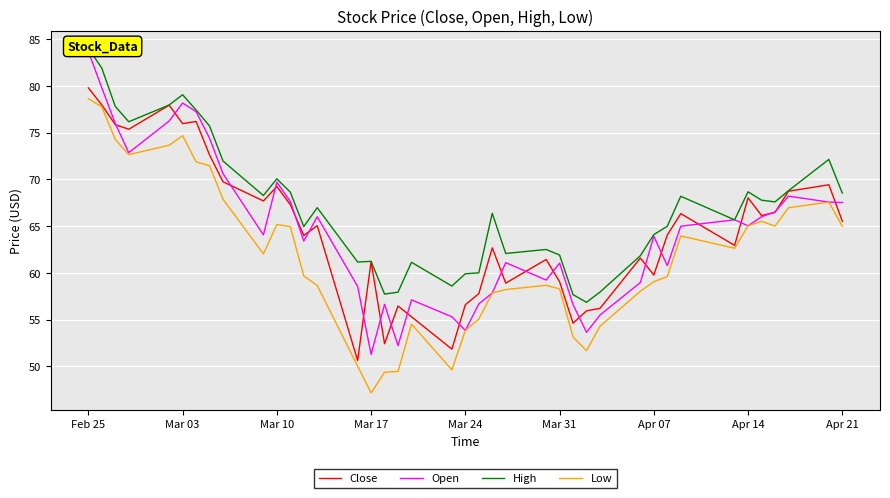

At which label does High first exceed 66?

Feb 25